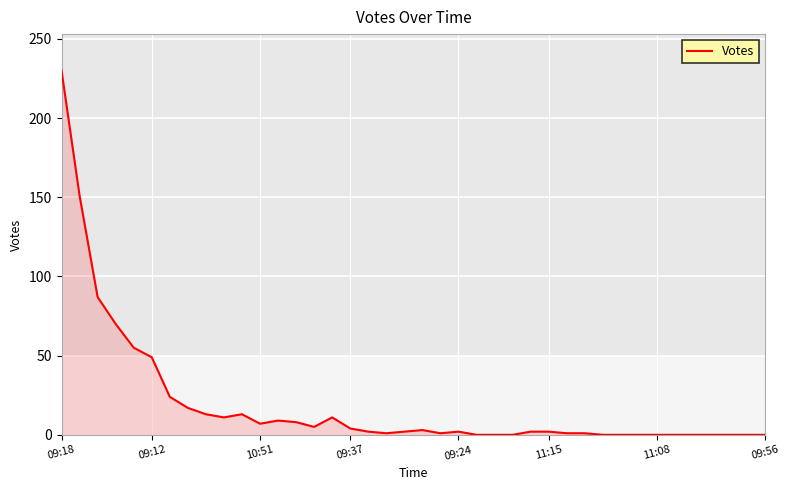

What is the average value?

20